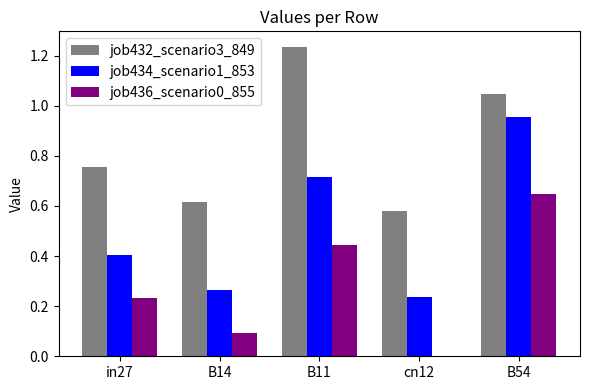

What is the sum of all job434_scenario1_853 values?

2.6